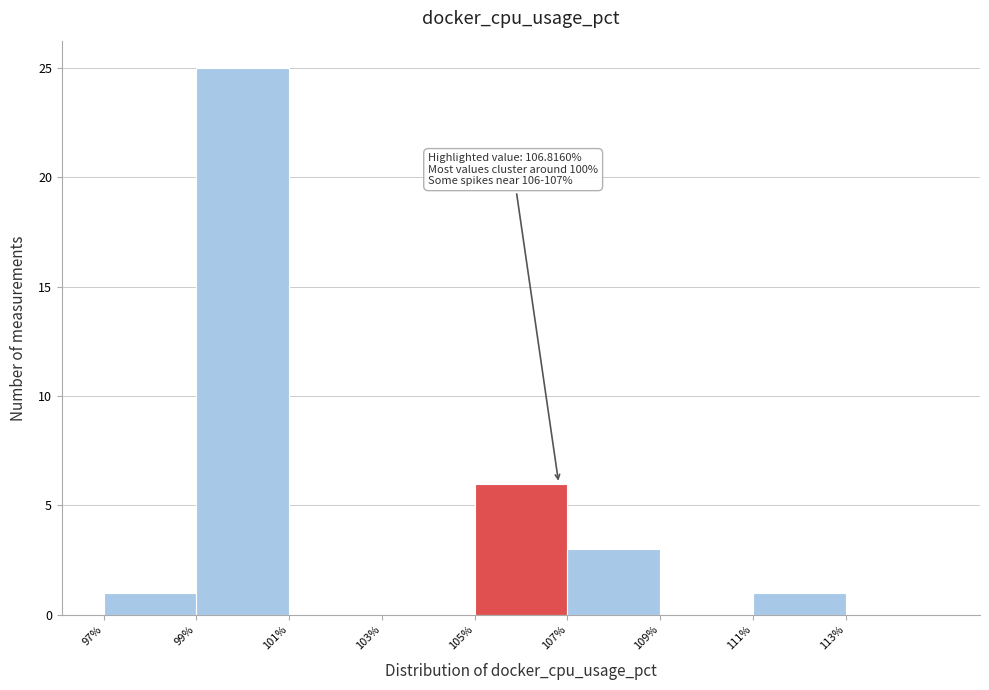

Over which range of the x-axis is the bar tallest?

99 to 101